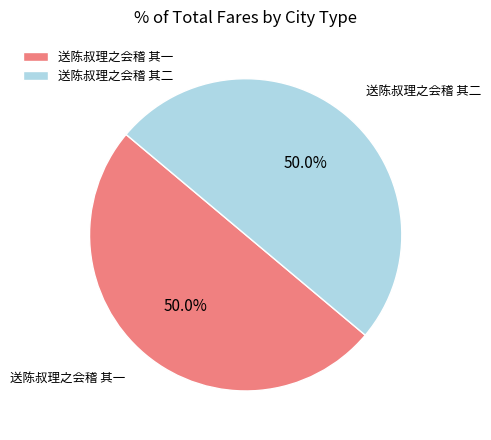

True or false: 送陈叔理之会稽 其二 accounts for 63% of the total.

False